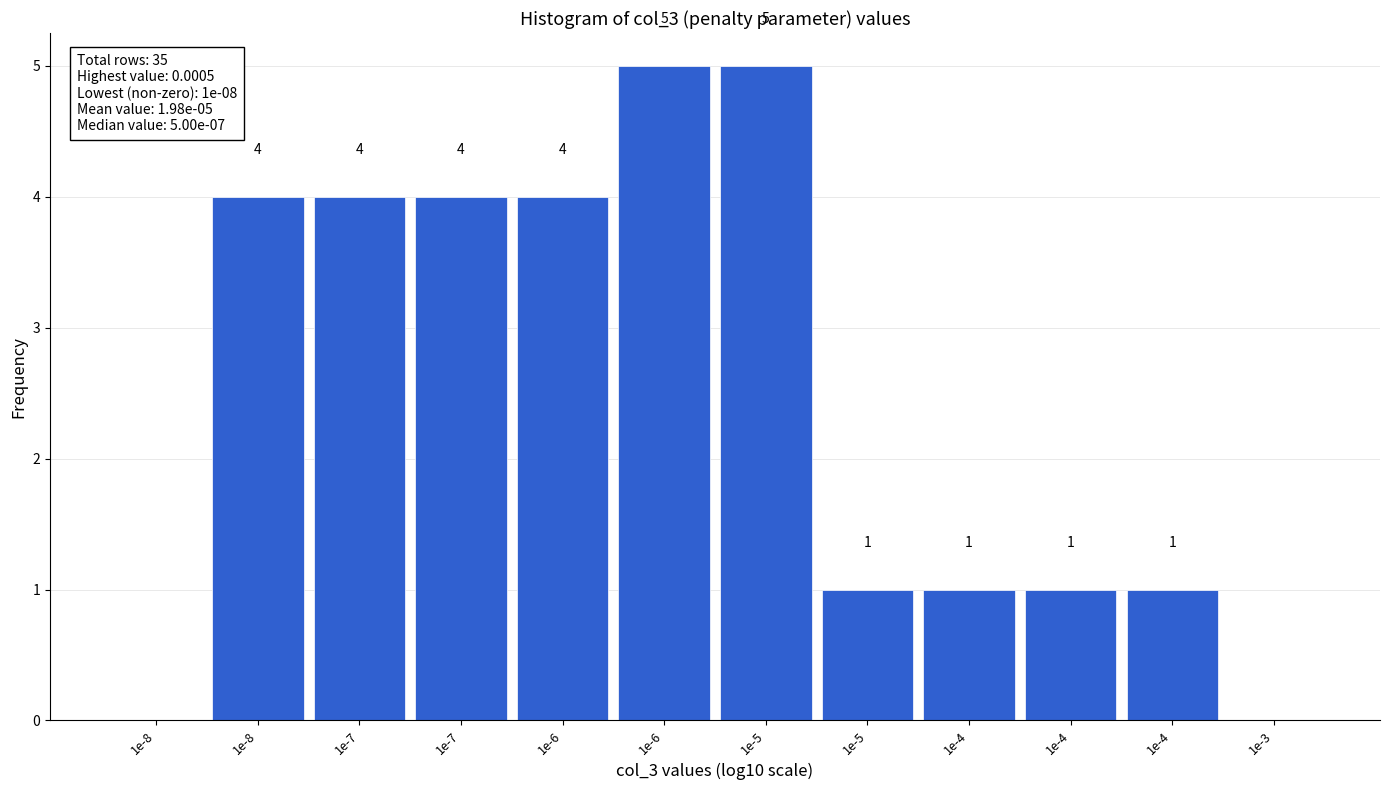

How many positive values are there?

10